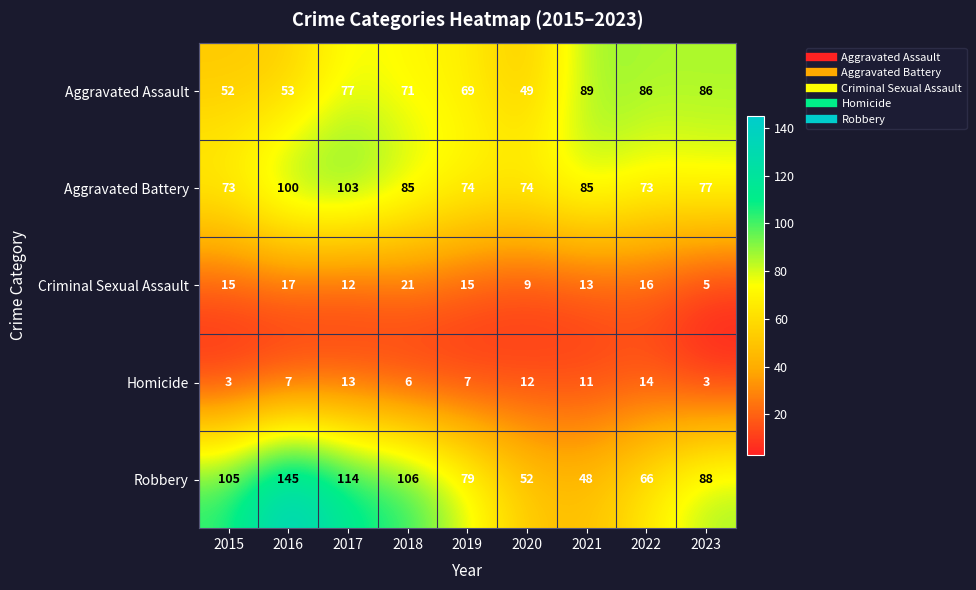

What is the sum of all Homicide values?

76